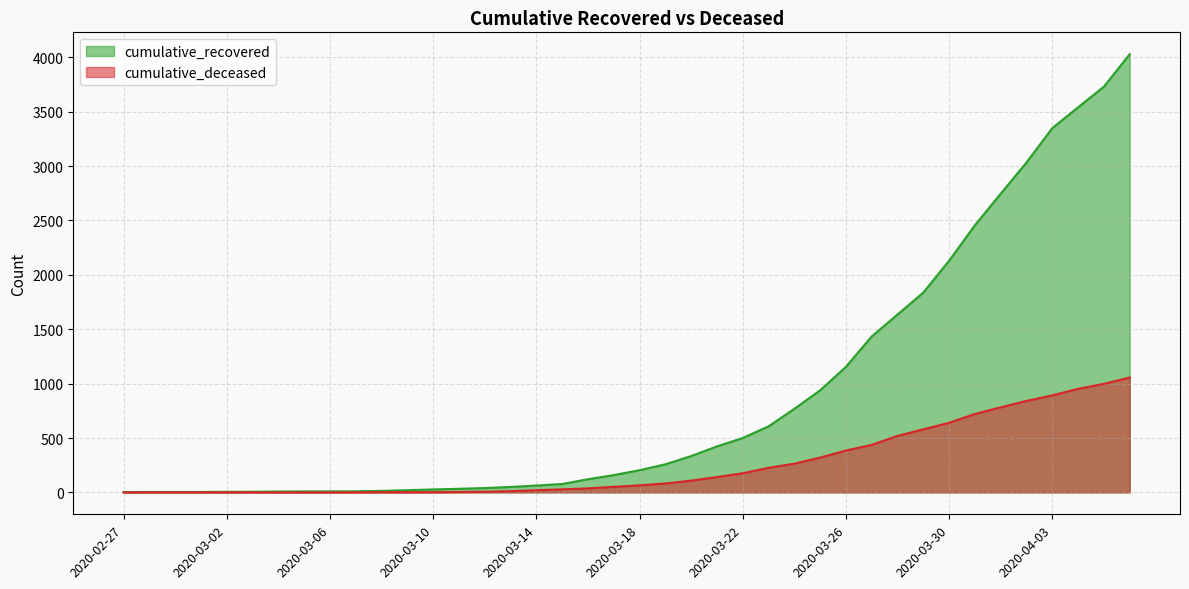

Reading left to right, transcribe all the data shown in this chart.

cumulative_recovered: 2020-02-27=3	2020-02-28=4	2020-02-29=4	2020-03-01=4	2020-03-02=5	2020-03-03=6	2020-03-04=8	2020-03-05=9	2020-03-06=9	2020-03-07=10	2020-03-08=14	2020-03-09=20	2020-03-10=27	2020-03-11=33	2020-03-12=40	2020-03-13=50	2020-03-14=63	2020-03-15=77	2020-03-16=121	2020-03-17=159	2020-03-18=204	2020-03-19=258	2020-03-20=334	2020-03-21=423	2020-03-22=500	2020-03-23=607	2020-03-24=768	2020-03-25=938	2020-03-26=1154	2020-03-27=1434	2020-03-28=1635	2020-03-29=1837	2020-03-30=2130	2020-03-31=2456	2020-04-01=2746	2020-04-02=3033	2020-04-03=3349	2020-04-04=3540	2020-04-05=3730	2020-04-06=4028
cumulative_deceased: 2020-02-27=0	2020-02-28=0	2020-02-29=0	2020-03-01=0	2020-03-02=0	2020-03-03=0	2020-03-04=0	2020-03-05=0	2020-03-06=0	2020-03-07=1	2020-03-08=2	2020-03-09=2	2020-03-10=2	2020-03-11=4	2020-03-12=6	2020-03-13=11	2020-03-14=20	2020-03-15=28	2020-03-16=37	2020-03-17=51	2020-03-18=65	2020-03-19=82	2020-03-20=108	2020-03-21=141	2020-03-22=176	2020-03-23=226	2020-03-24=264	2020-03-25=320	2020-03-26=385	2020-03-27=437	2020-03-28=519	2020-03-29=580	2020-03-30=640	2020-03-31=721	2020-04-01=782	2020-04-02=841	2020-04-03=892	2020-04-04=952	2020-04-05=998	2020-04-06=1056